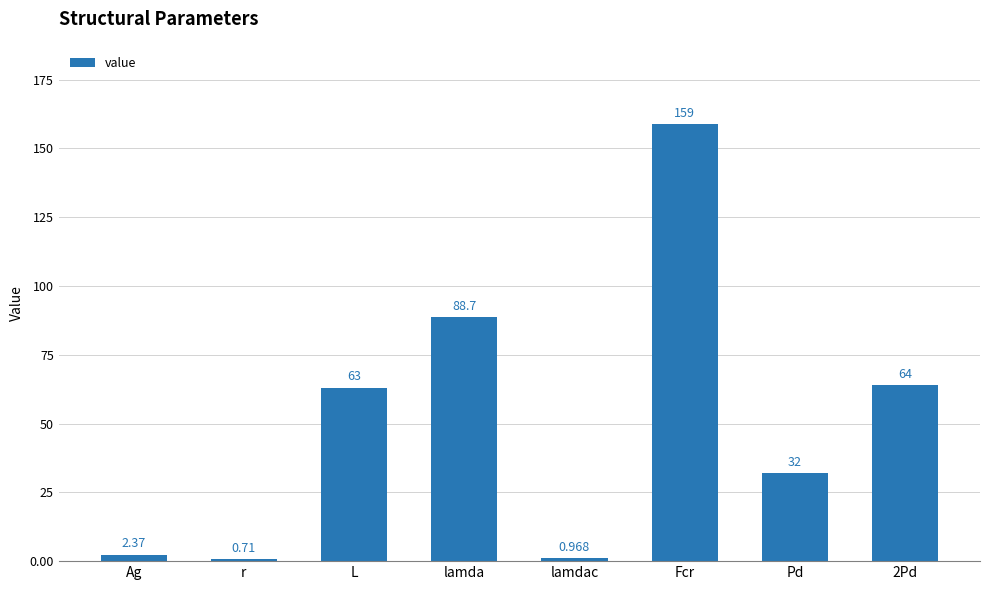

What is the change in value from Ag to Pd?

+29.6